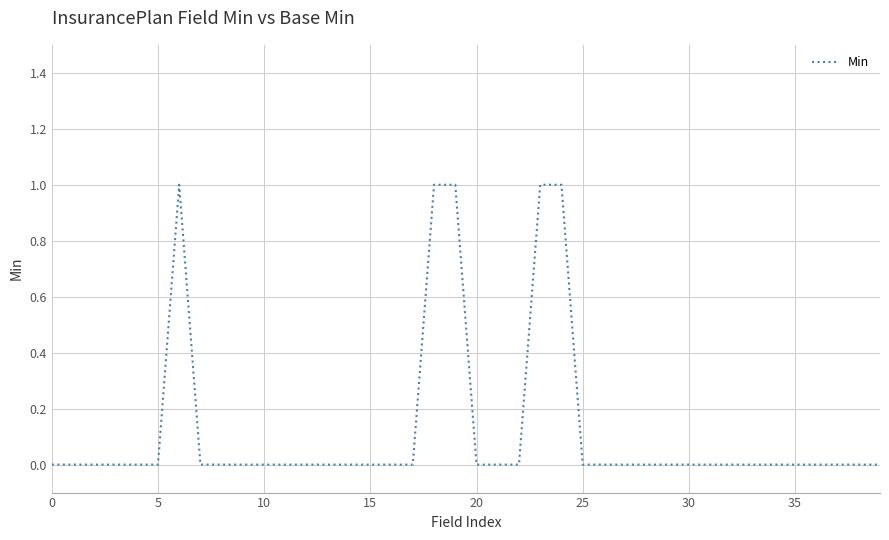

What is the greatest value displayed?

1